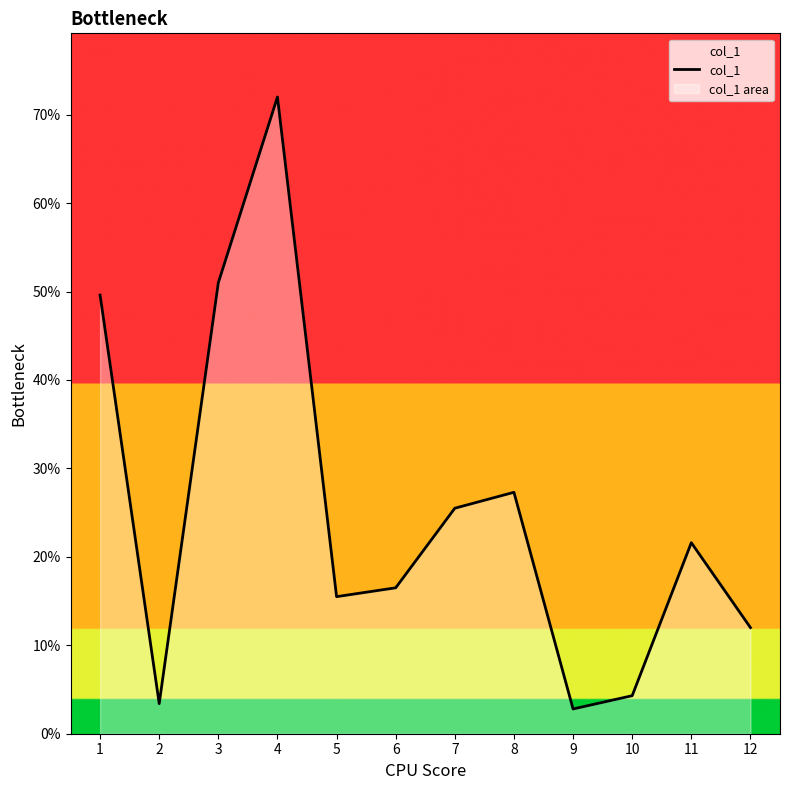

True or false: the data has more than 0 interior local peaks.

True